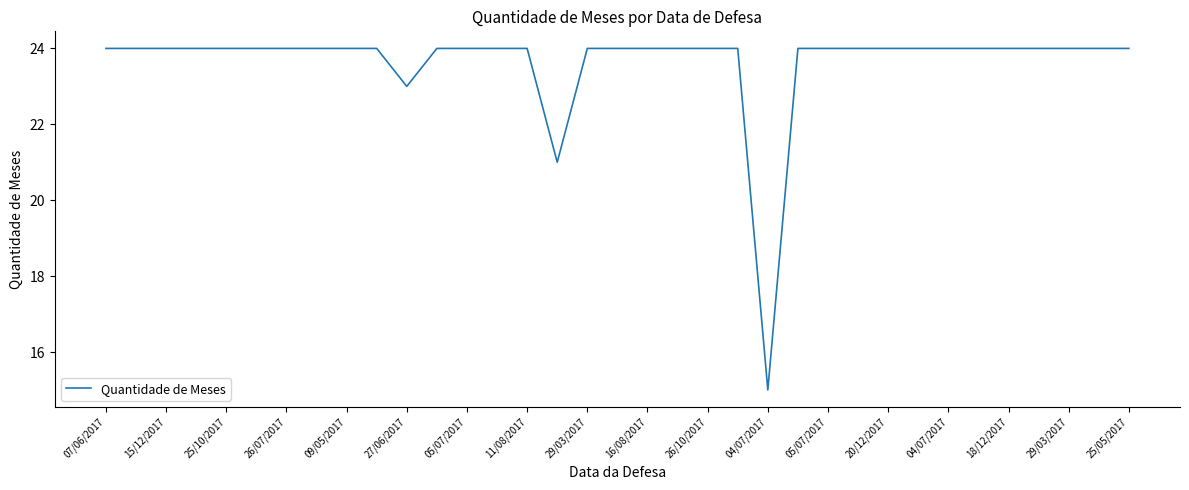

What is the smallest value displayed?

15